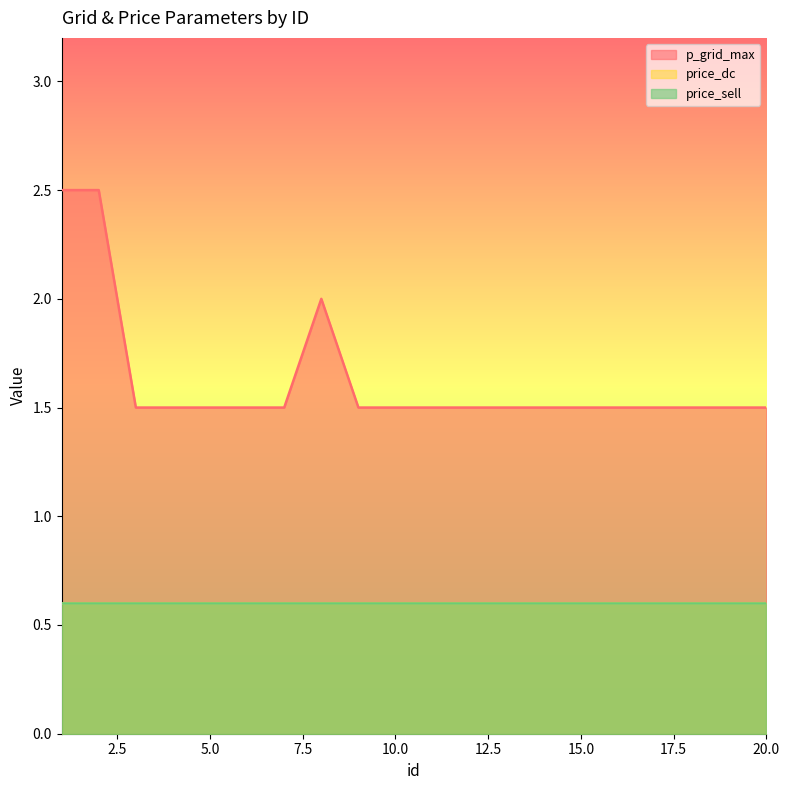

What value does the price_sell series have at 15?

0.6